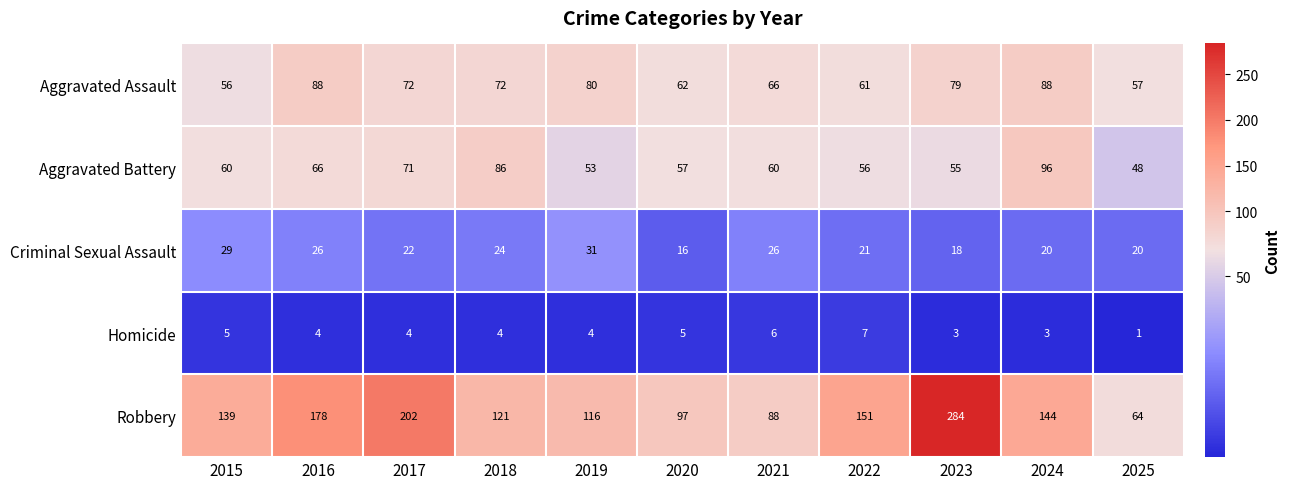

Which series has the widest spread of values?

Robbery